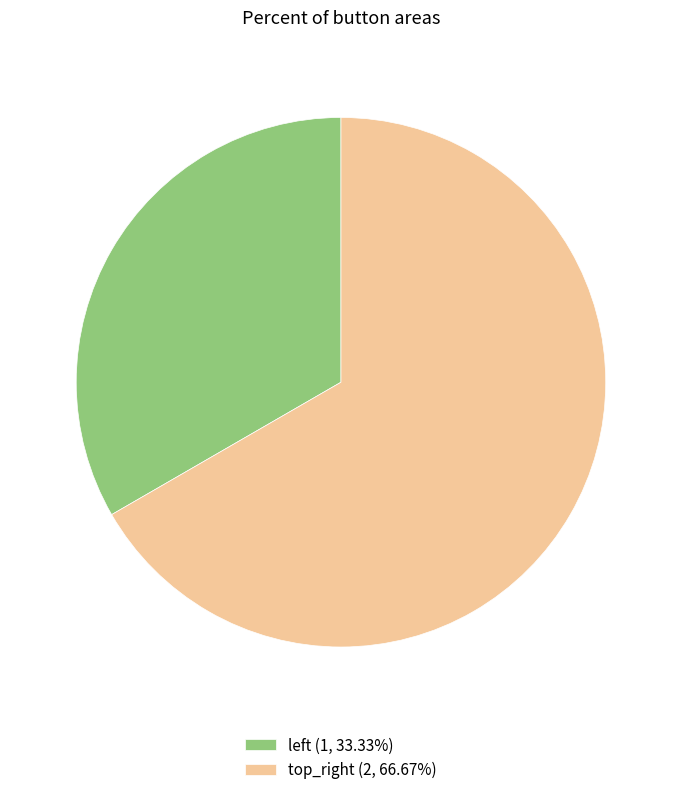

The top_right slice represents 67% of the pie. True or false?

True